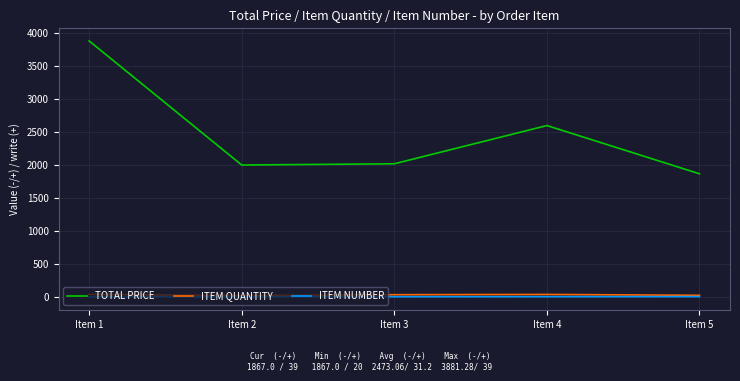

Which series has the widest spread of values?

TOTAL PRICE